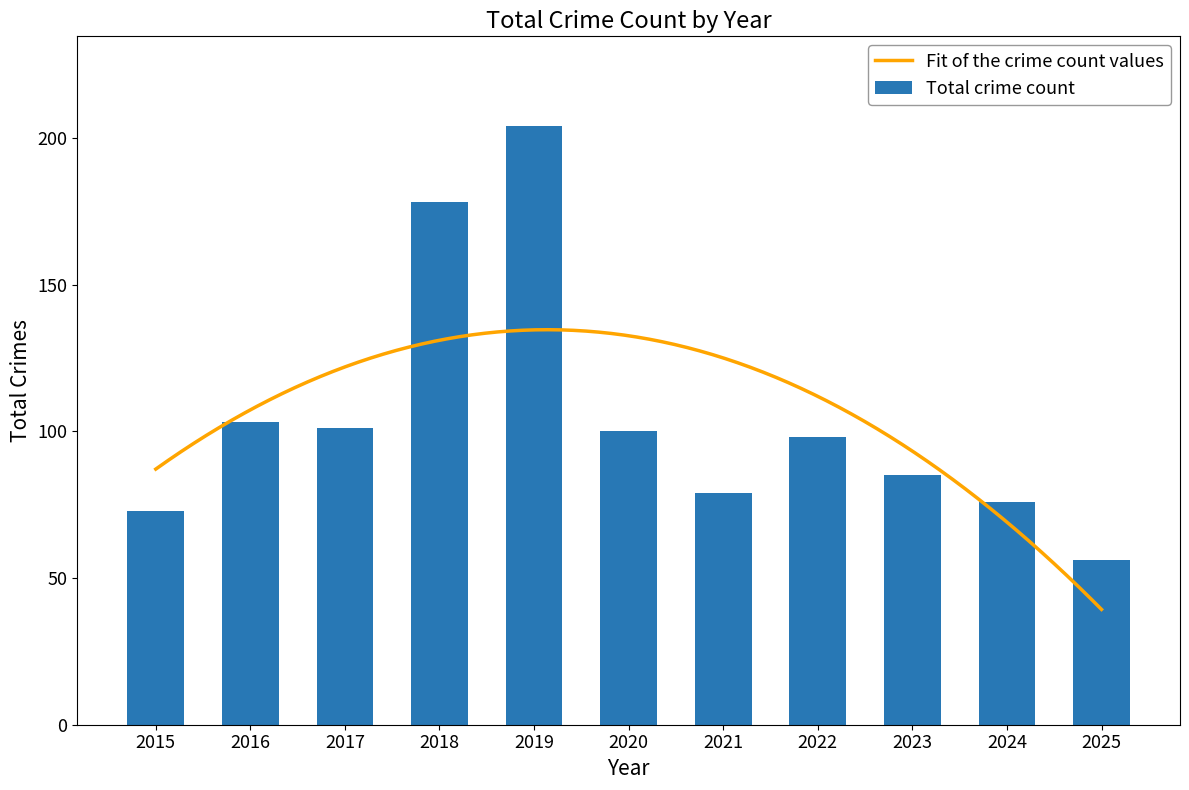

What is the difference between the values at 2021 and 2015?

6